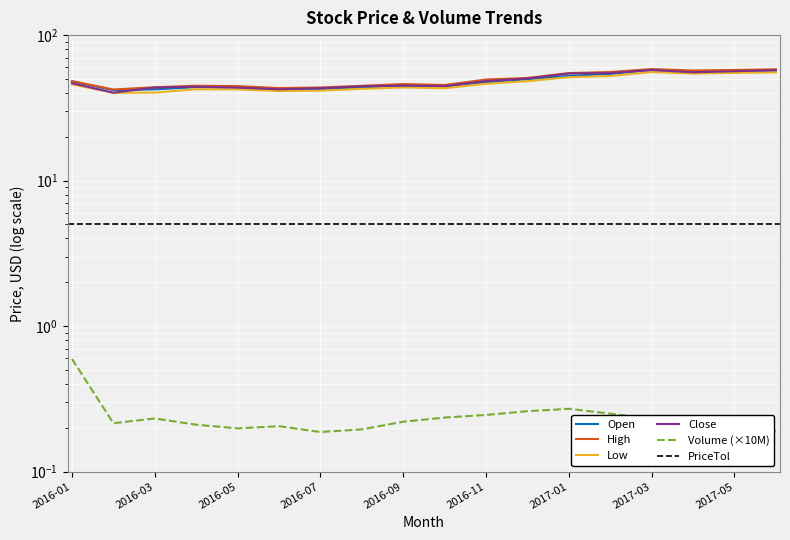

Rank the series at 15 from highest to lowest value.

High, Open, Close, Low, Volume